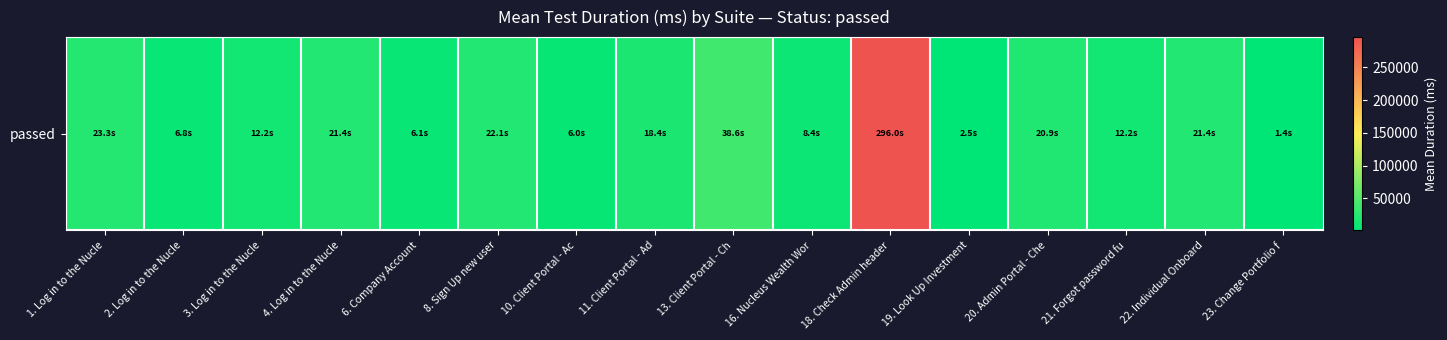

What is the smallest value displayed?

1422.5